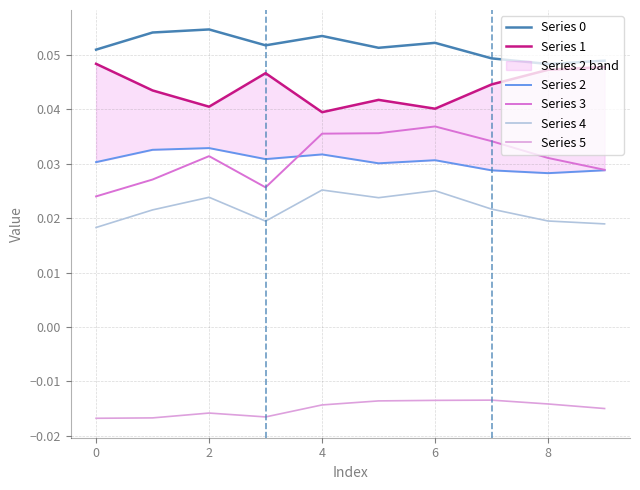

Reading left to right, what are all the values shown in this chart?

Series 0: 0.1	0.1	0.1	0.1	0.1	0.1	0.1	0.0	0.0	0.0
Series 1: 0.0	0.0	0.0	0.0	0.0	0.0	0.0	0.0	0.0	0.0
Series 2: 0.0	0.0	0.0	0.0	0.0	0.0	0.0	0.0	0.0	0.0
Series 3: 0.0	0.0	0.0	0.0	0.0	0.0	0.0	0.0	0.0	0.0
Series 4: 0.0	0.0	0.0	0.0	0.0	0.0	0.0	0.0	0.0	0.0
Series 5: -0.0	-0.0	-0.0	-0.0	-0.0	-0.0	-0.0	-0.0	-0.0	-0.0